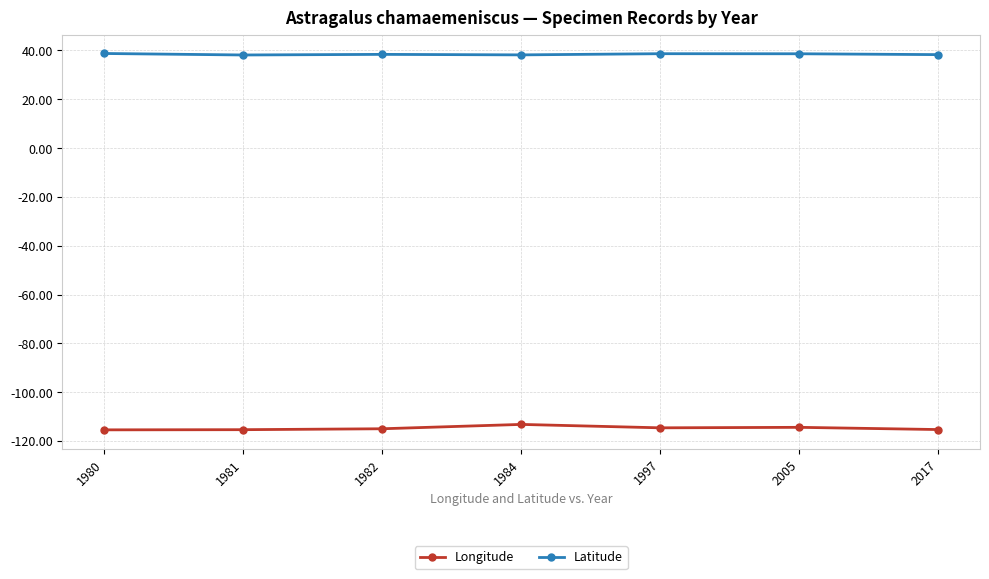

Is the value of Longitude at 1997 greater than the value of Latitude at 2017?

No